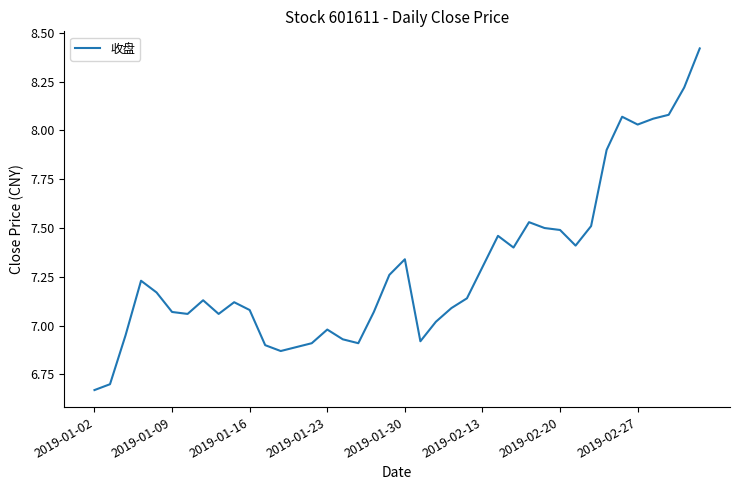

How many lines are shown in the chart?

1